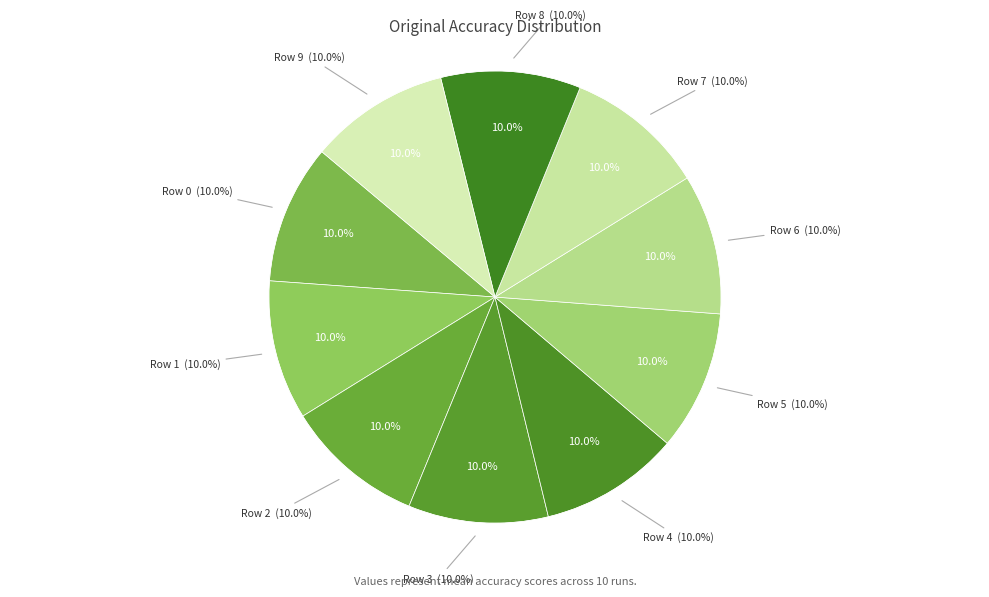

Does 5 account for over 50% of the chart?

No